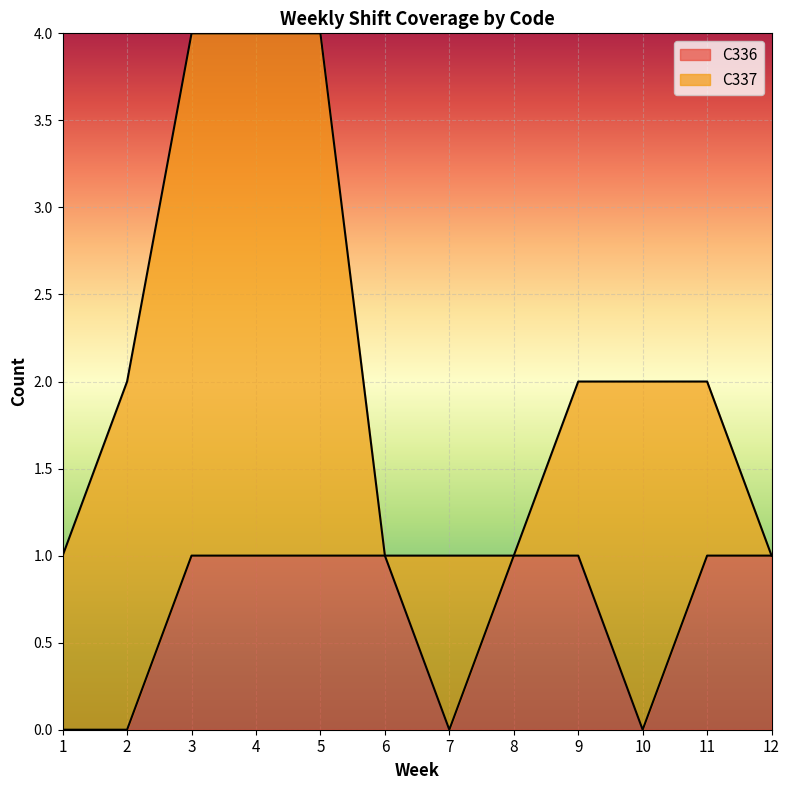

Rank the categories by value from highest to lowest.

3, 4, 5, 6, 8, 9, 11, 12, 1, 2, 7, 10